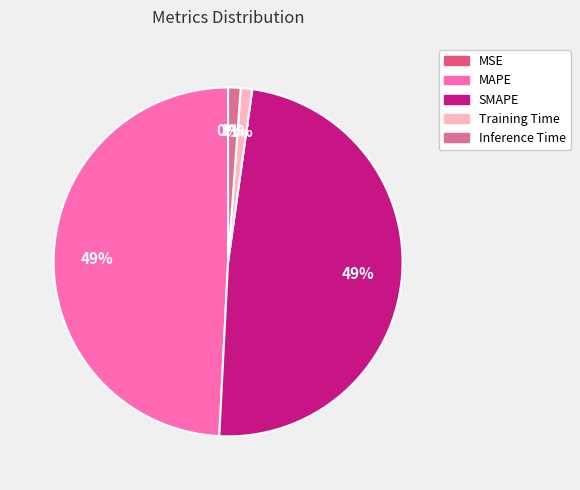

Which slice is the largest?

MAPE